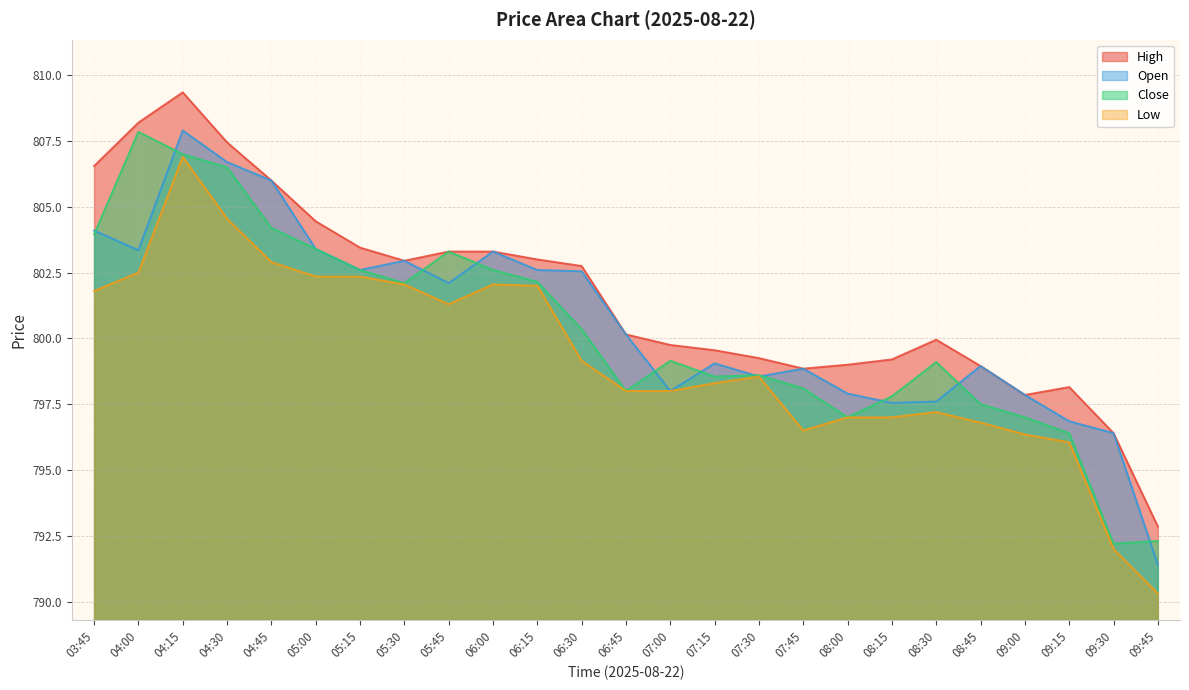

Between which two adjacent categories do Close and Open first intersect?

03:45 and 04:00